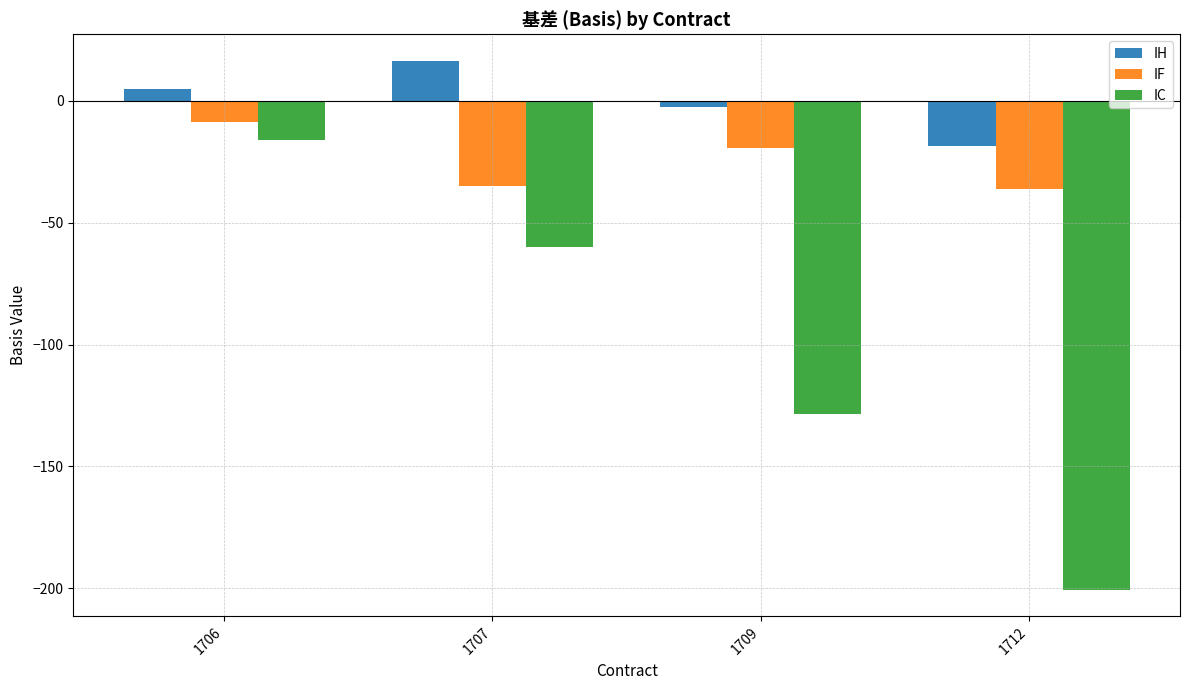

What is the difference between the IF values at 1709 and 1706?

10.6